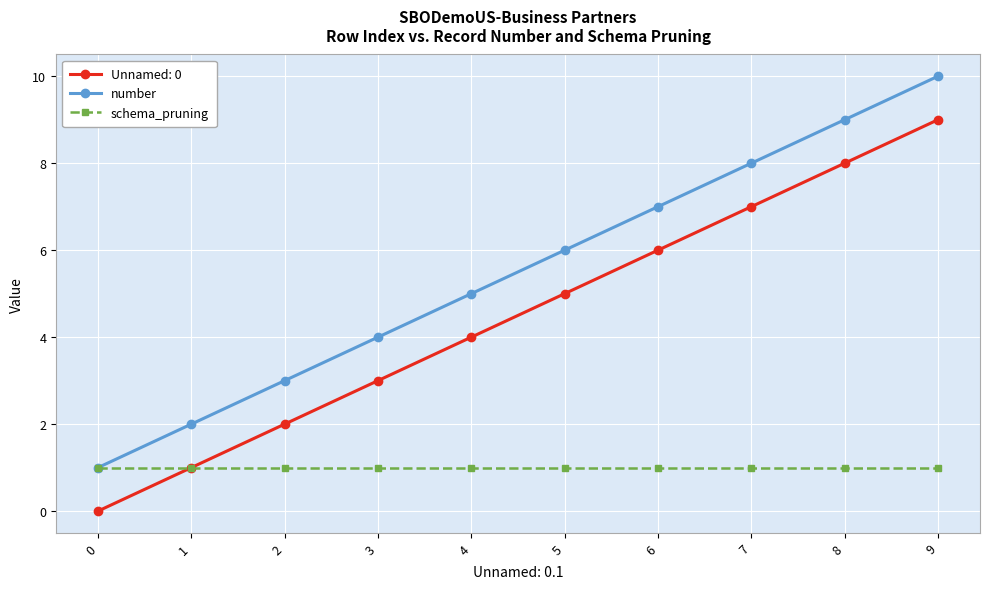

What is the total value across all series at 8?

18